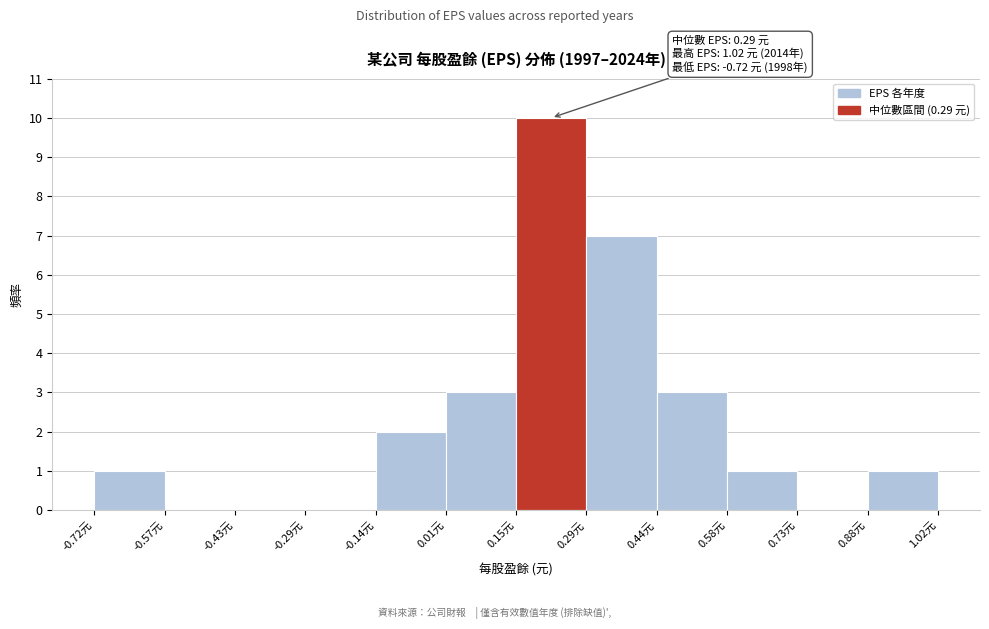

Over which range of the x-axis is the bar tallest?

0.150 to 0.295